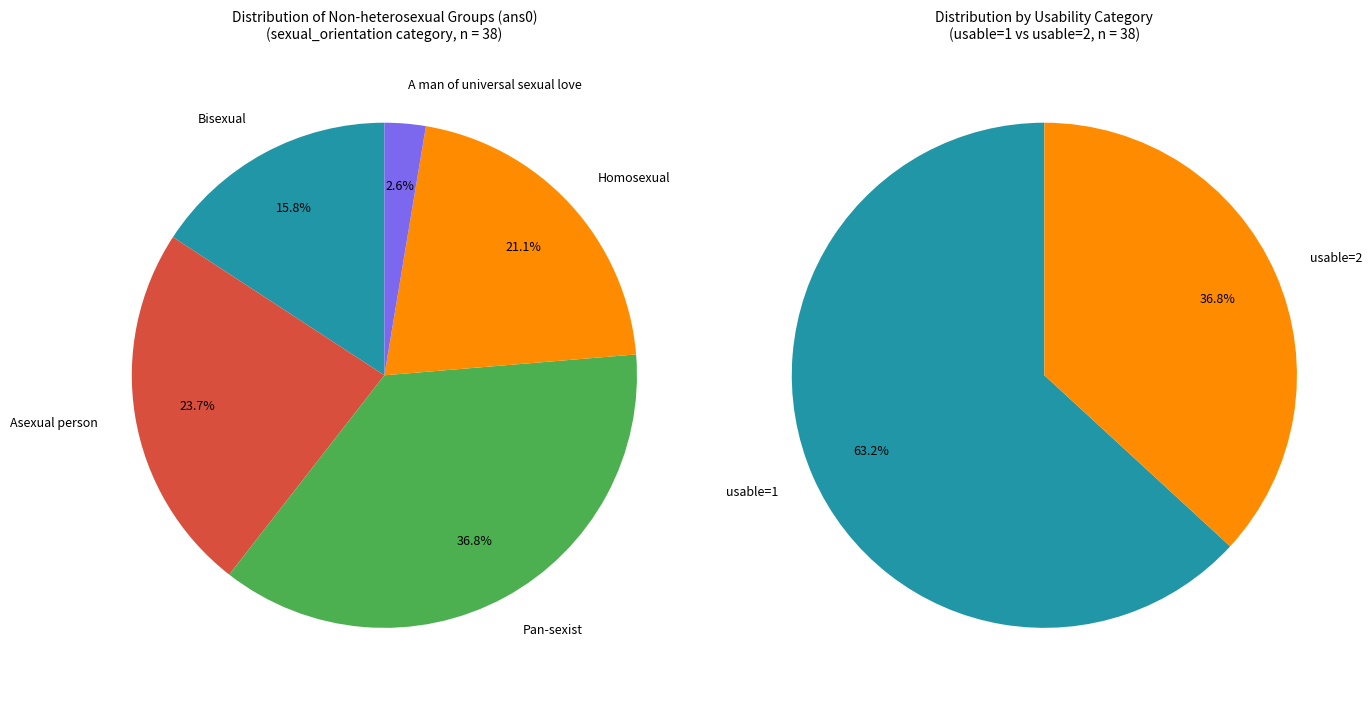

To the nearest percent, what portion does Pan-sexist represent?

37%